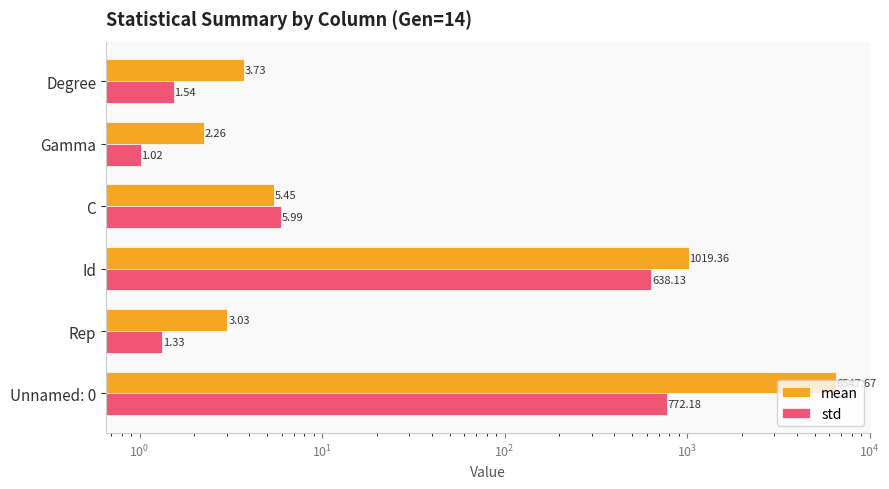

What is the difference between the highest and lowest values at Id?

381.2